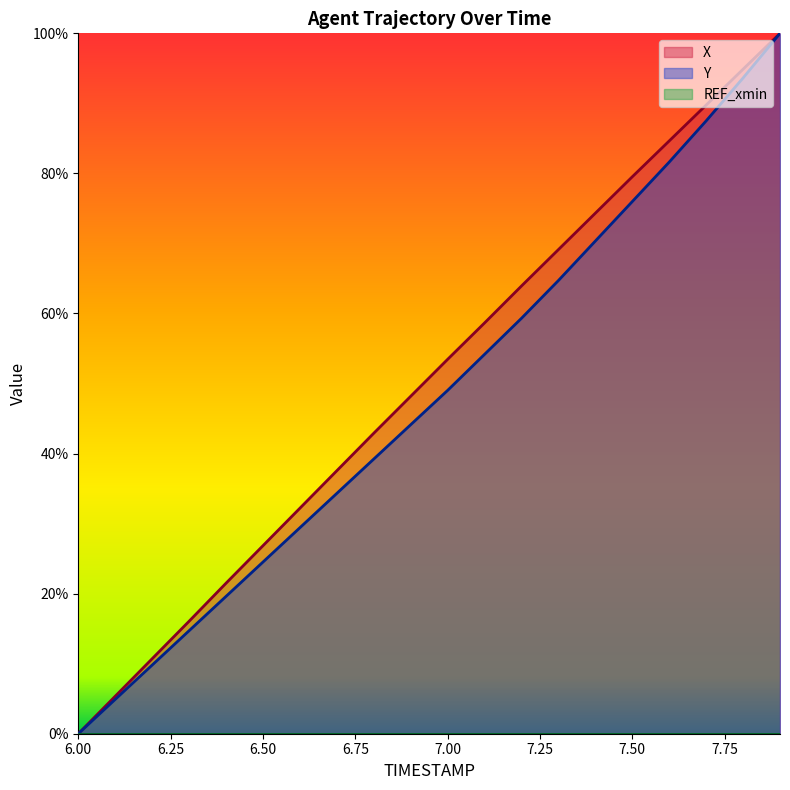

What is the label of the 17th point from the right?

6.3